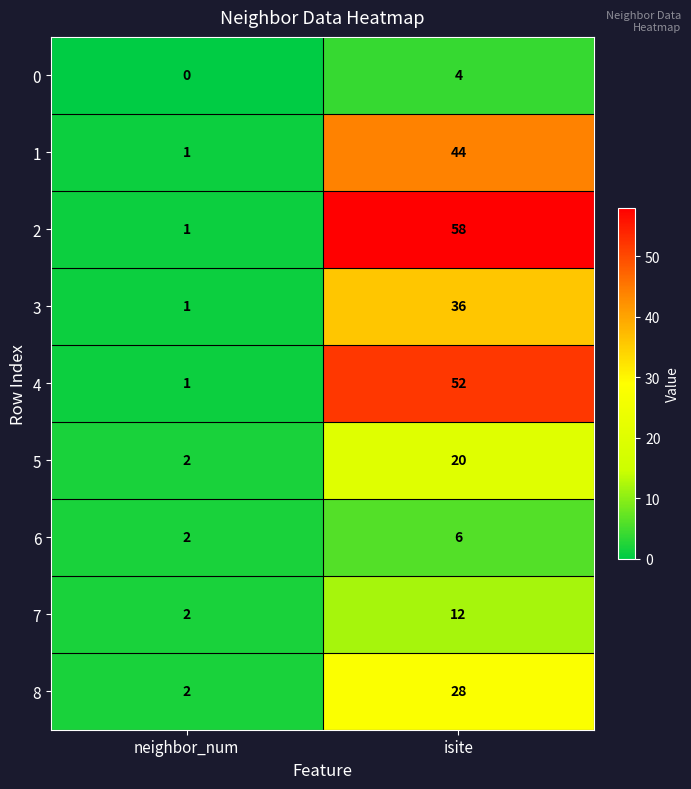

What is the average value of the 6 series?

4